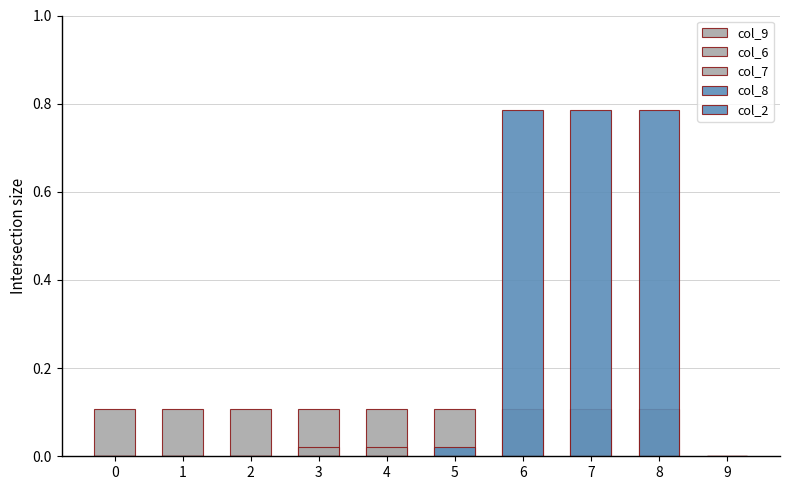

At which category is the sum across all series the highest?

6